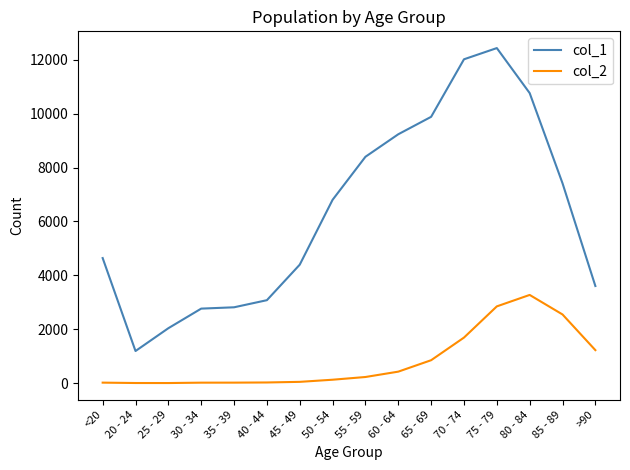

In col_2, how many points are lower than both neighbors (excluding endpoints)?

1